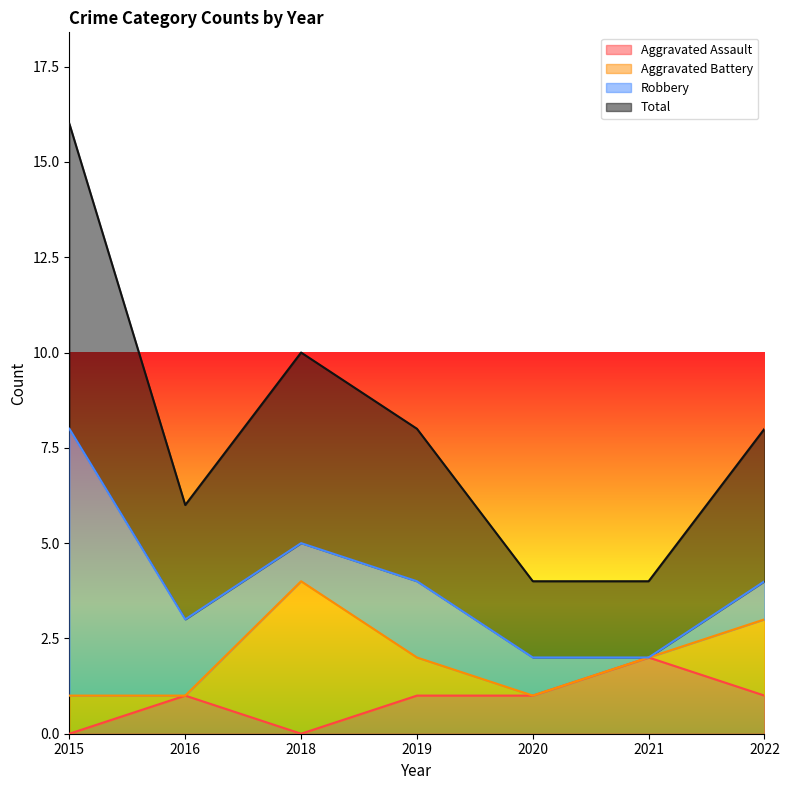

True or false: Aggravated Assault and Total intersect in this chart.

False